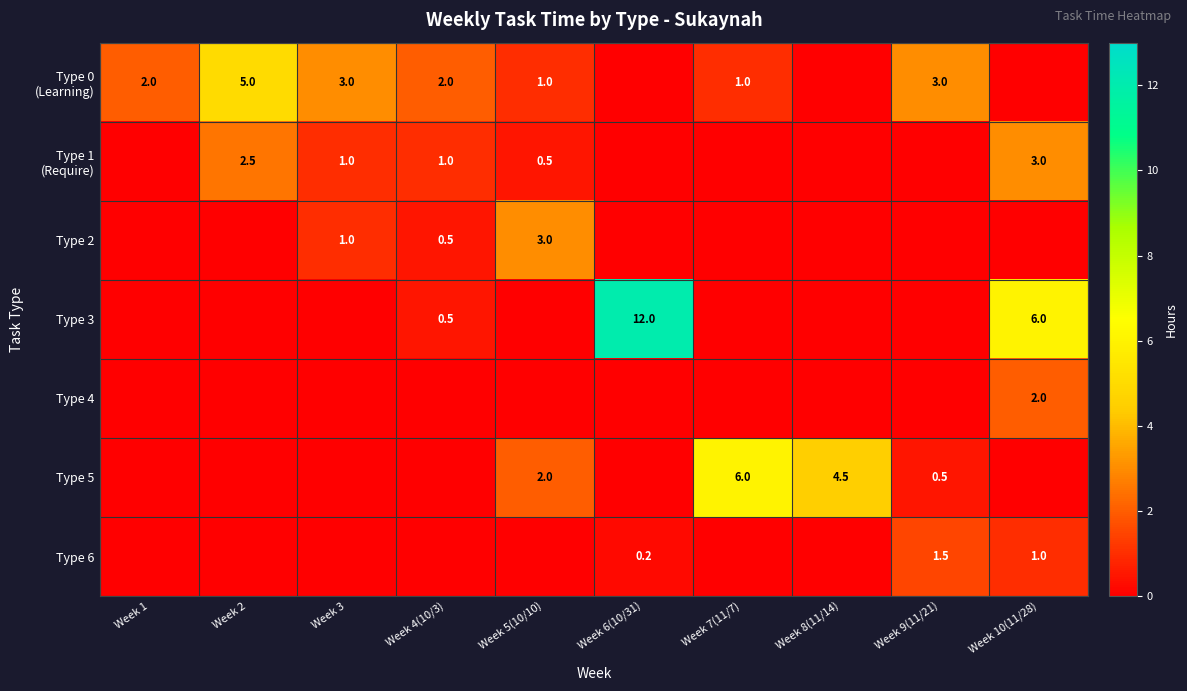

The Type 3 series shows 12.0 at Week 6(10/31). True or false?

True